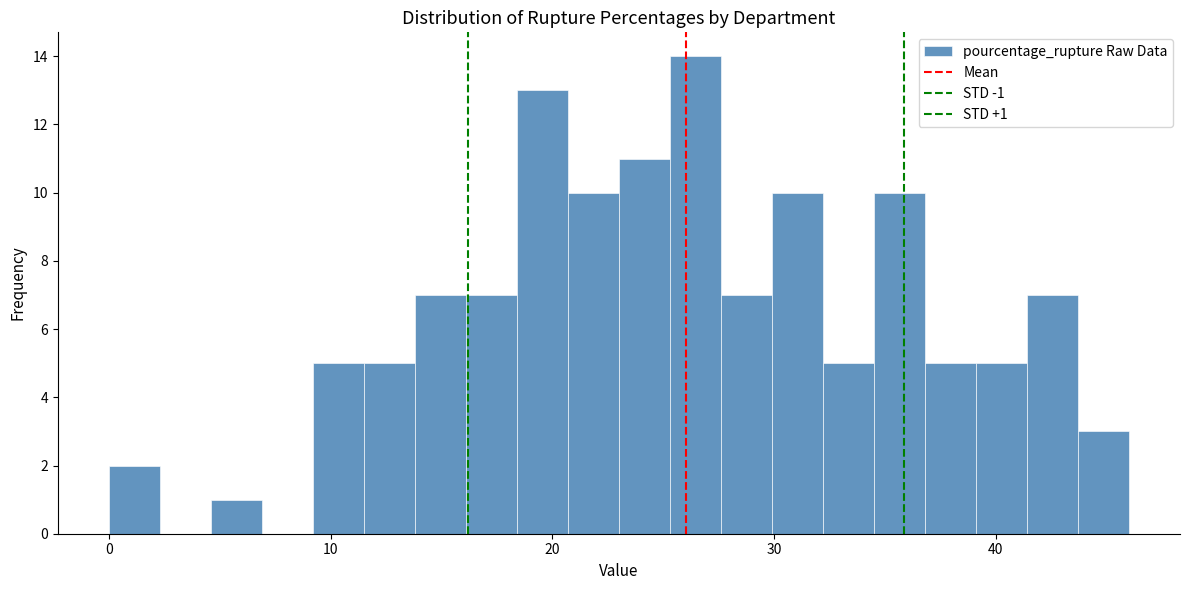

Read against the x-axis, roughly where is the centre of the tallest bar?

26